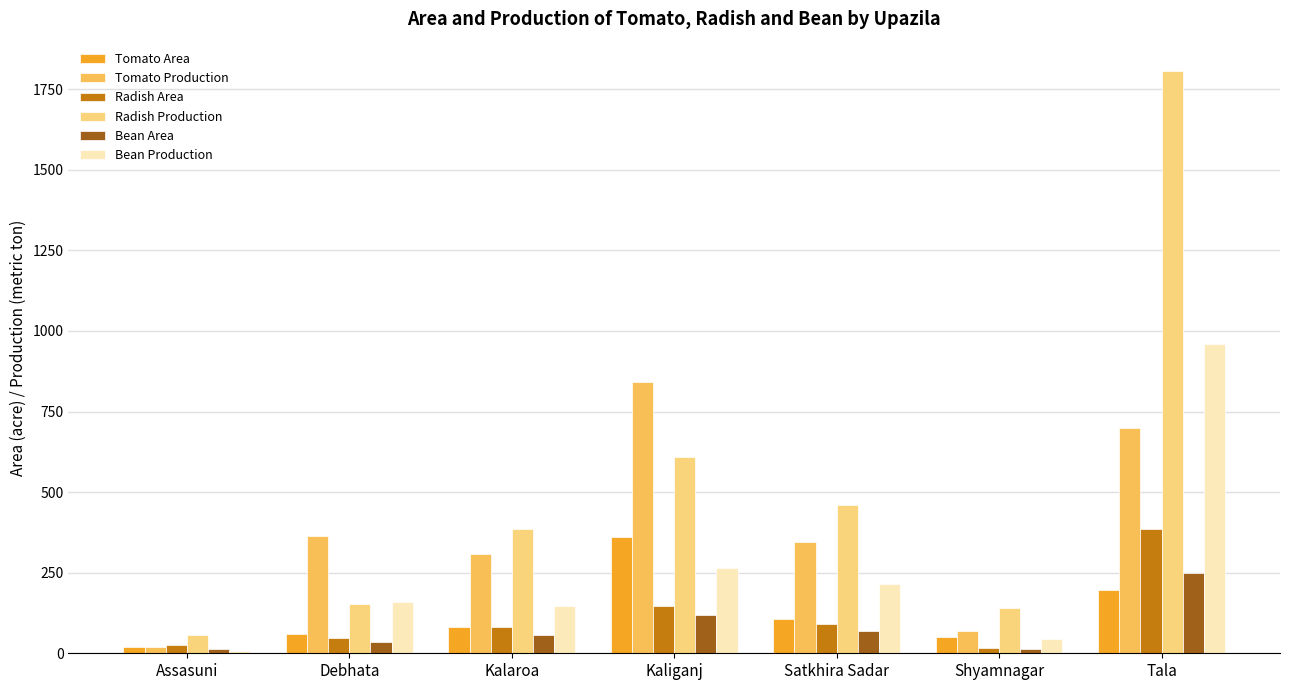

The Tomato Area series shows 60 at Debhata. True or false?

True